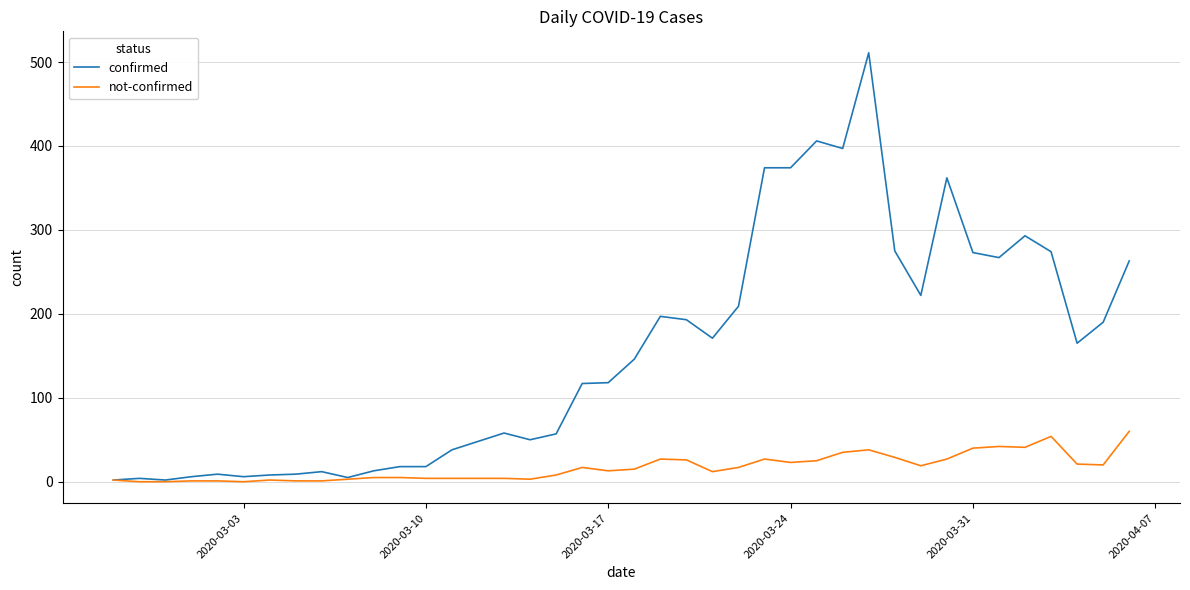

Rank the series by their maximum value, from lowest to highest.

not-confirmed, confirmed